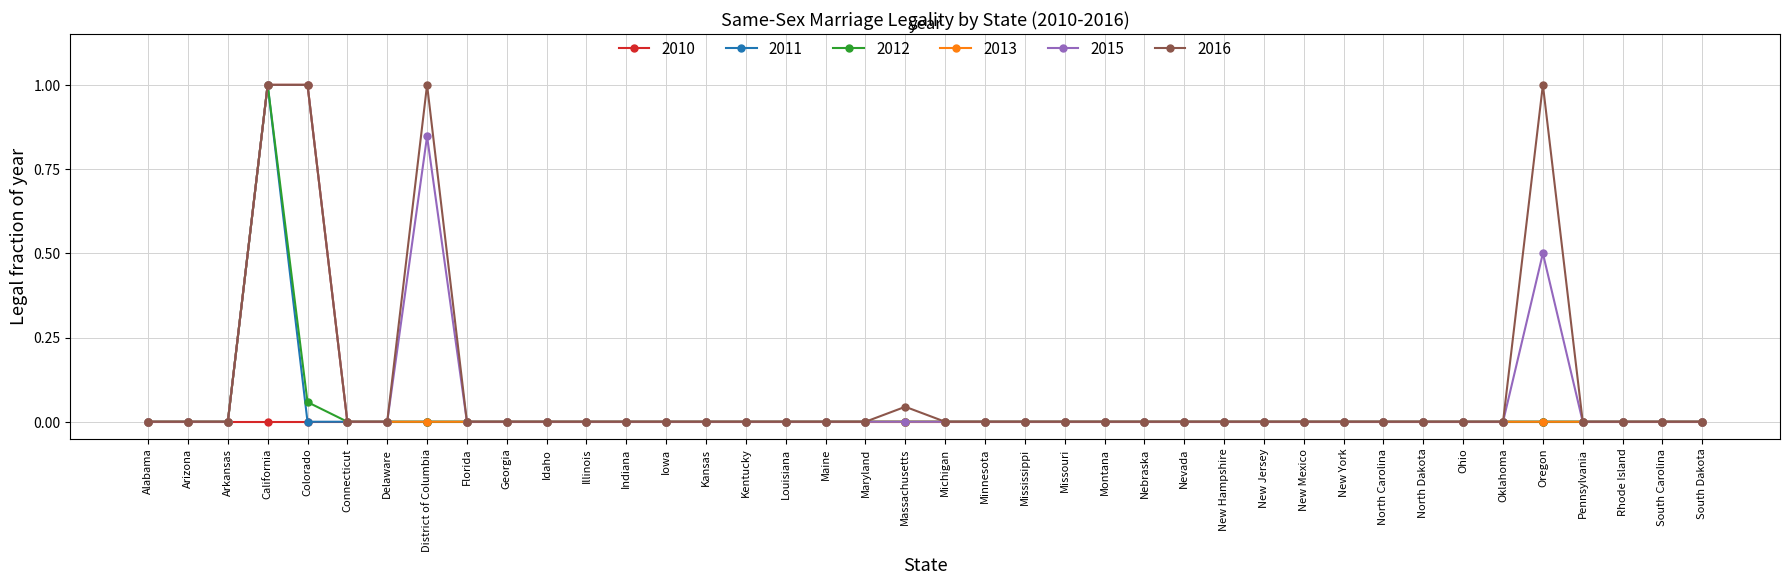

Which category has the highest value in the 2012 series?

California